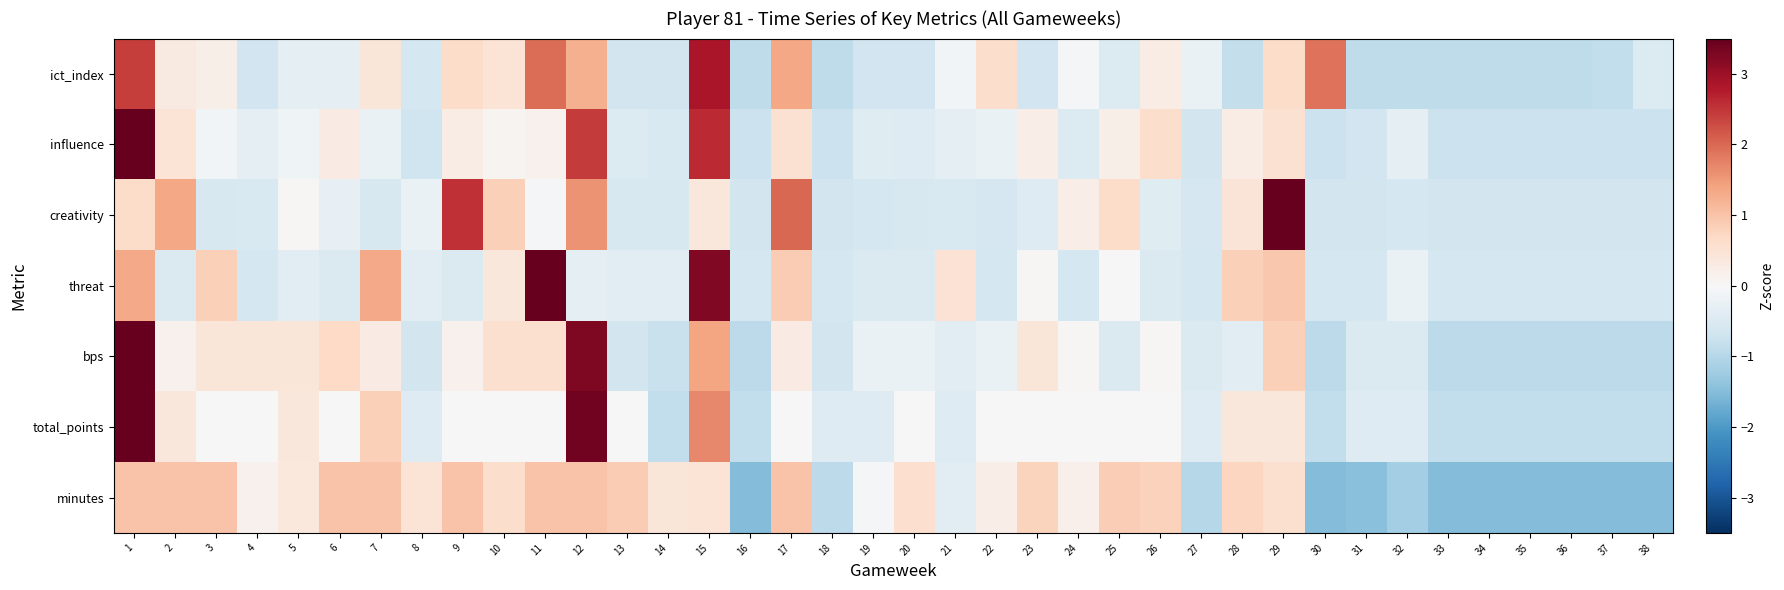

Which series has the largest range (max minus min)?

influence